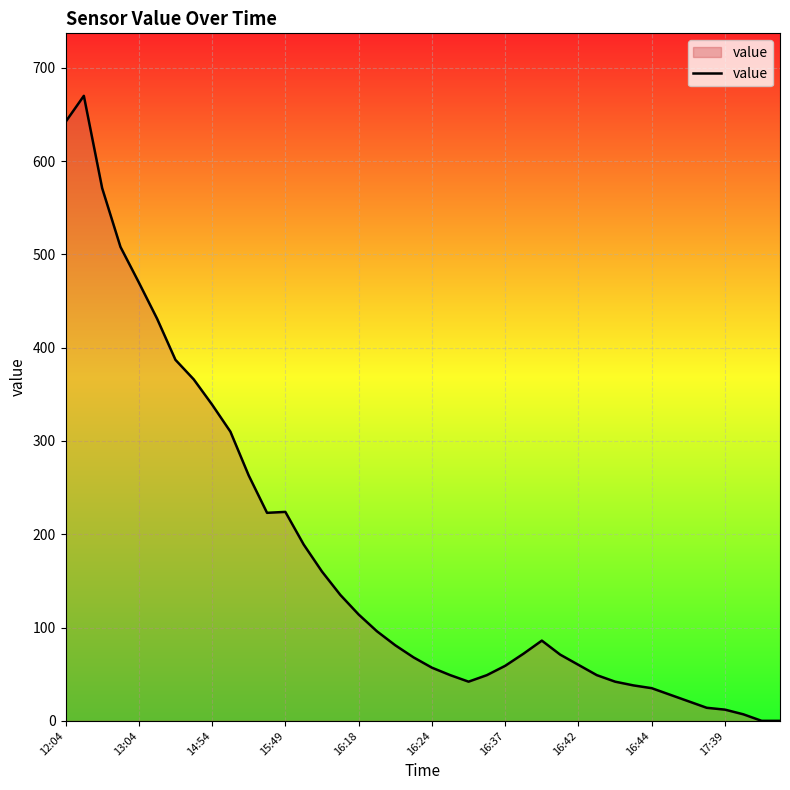

What is the greatest value displayed?

670